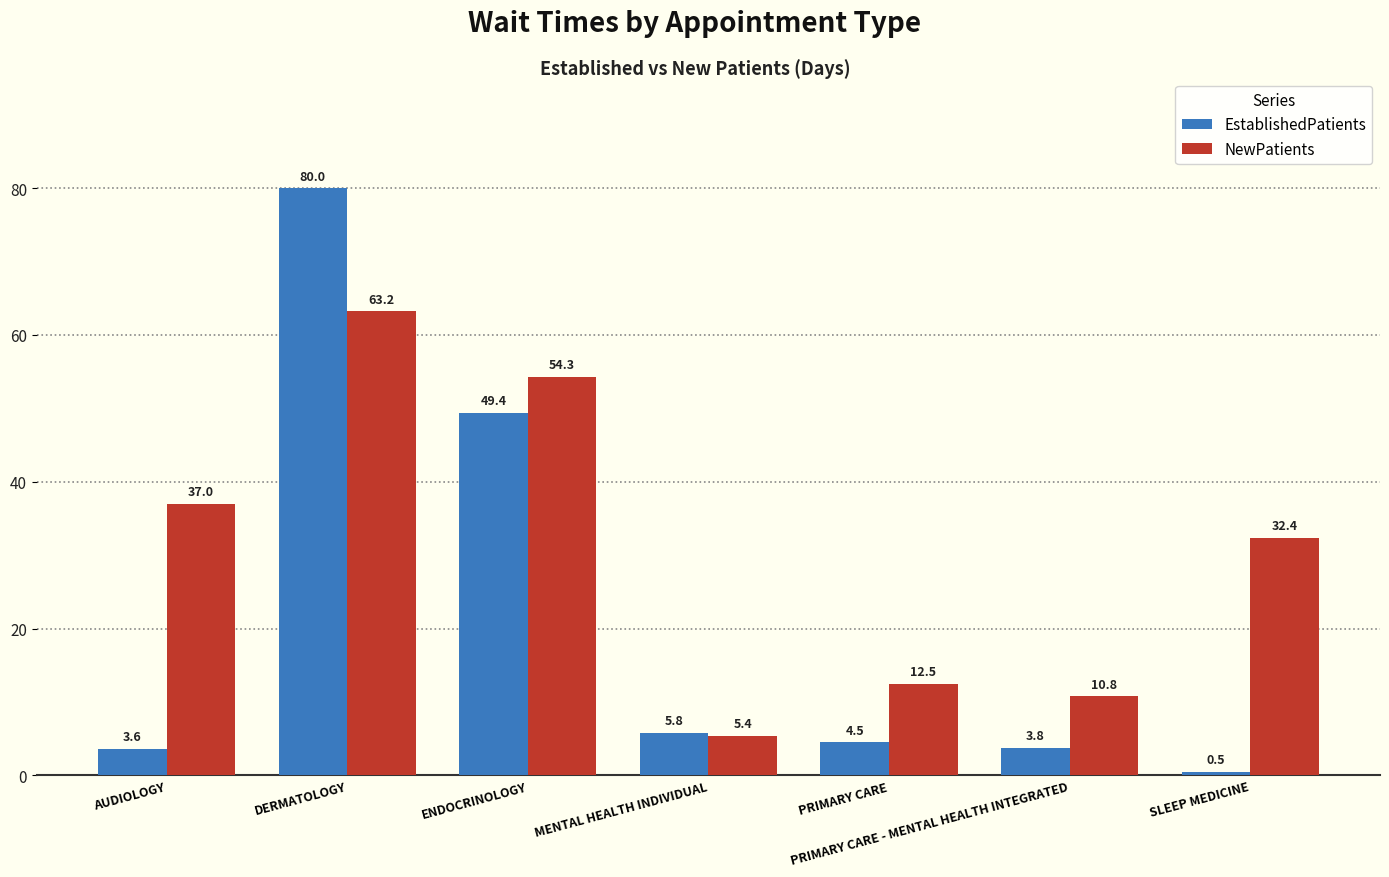

What is the minimum value for EstablishedPatients?

0.5